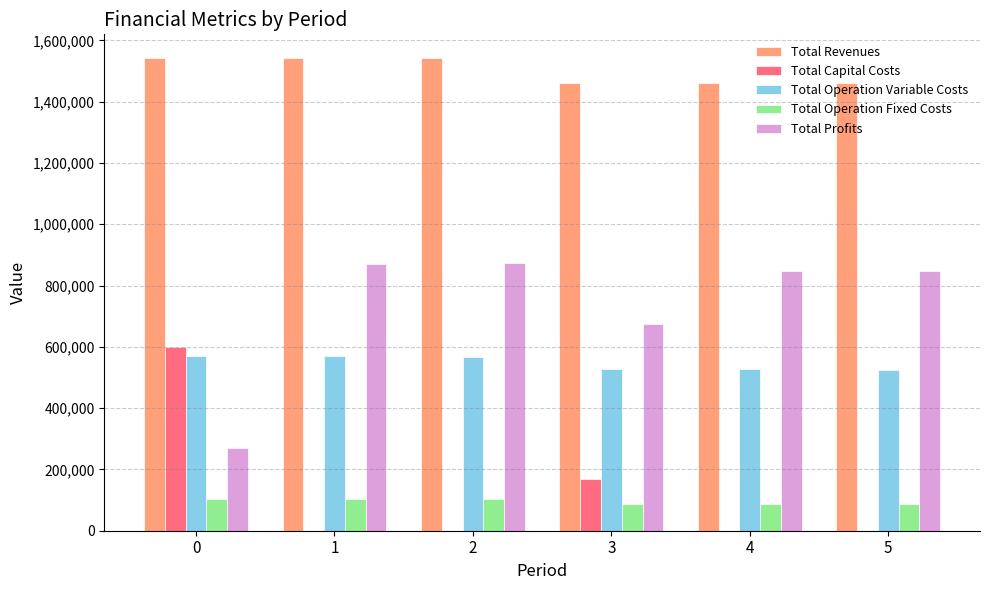

How many groups of bars are there?

6